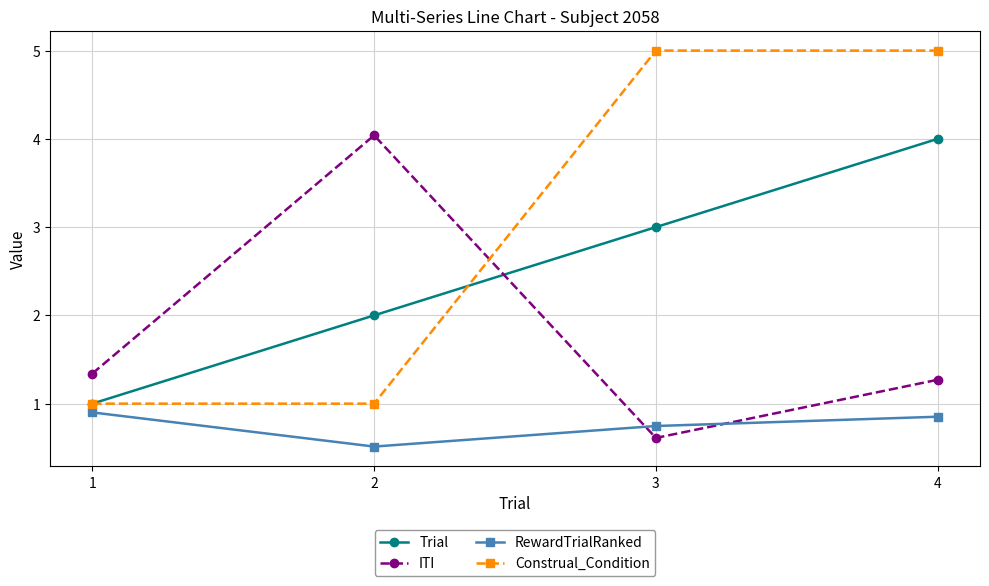

Rank the series by their average value, from highest to lowest.

Construal_Condition, Trial, ITI, RewardTrialRanked